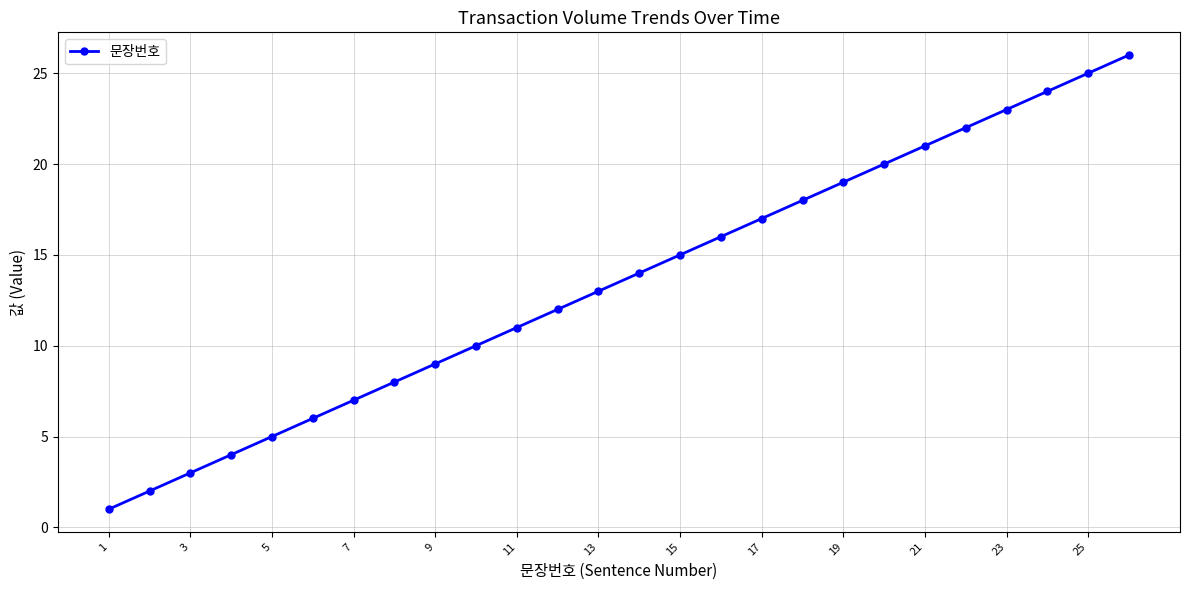

What is the difference between the second highest and minimum values?

24